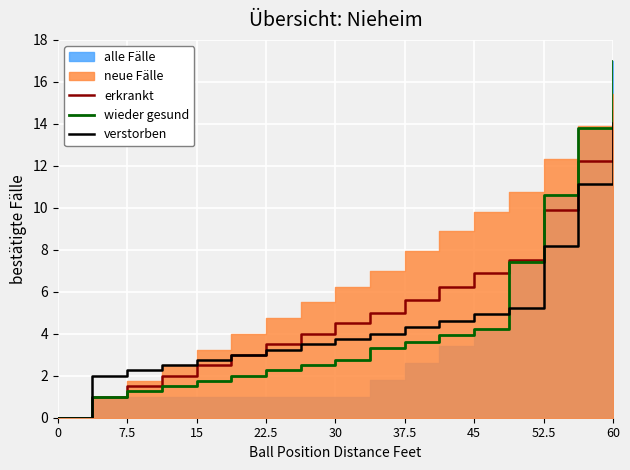

How many data points in wieder gesund are less than 2?

5